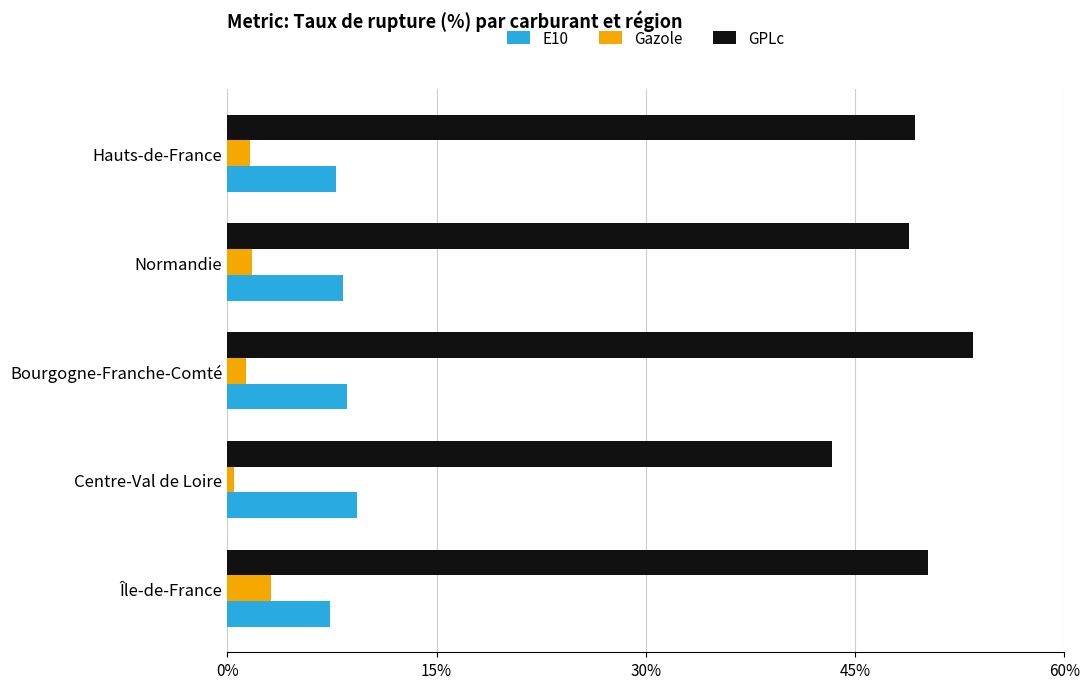

At how many categories does at least one series exceed 12?

5